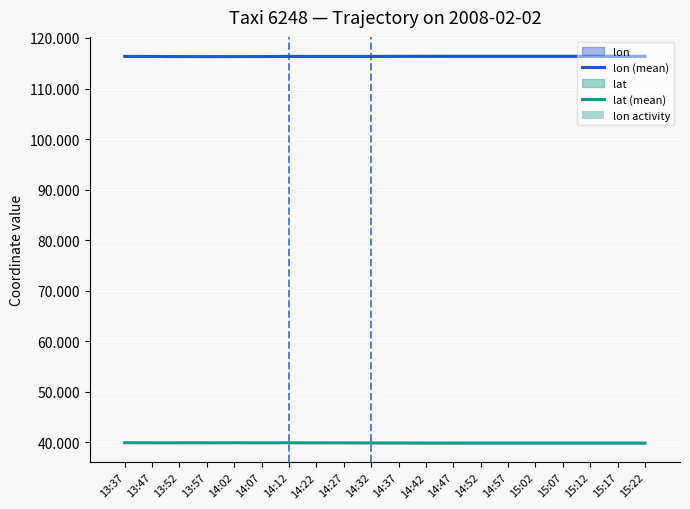

The value of lon (mean) at 13:47 is 155.5. True or false?

False